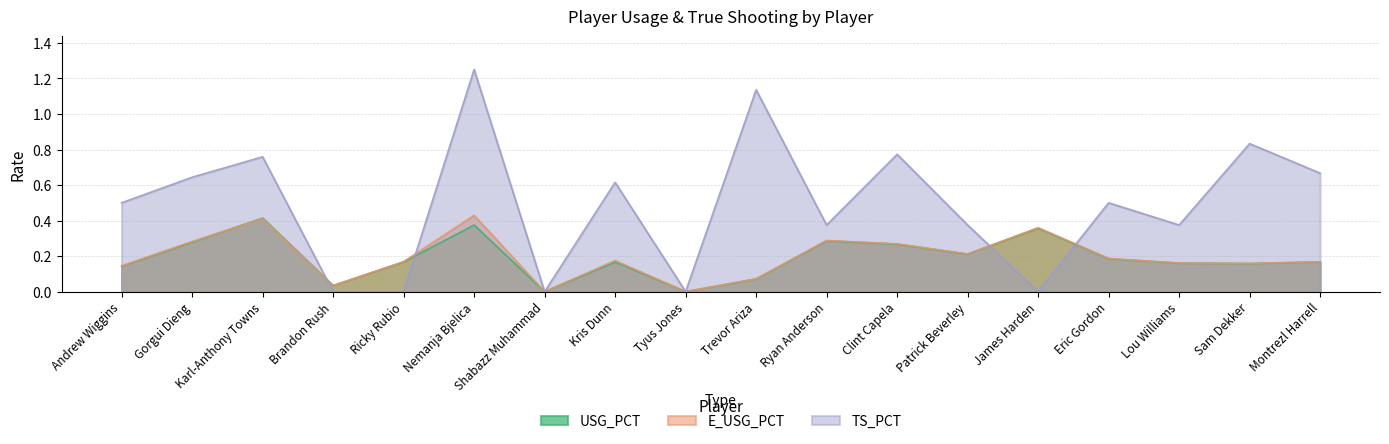

Count the number of data series in this chart.

3